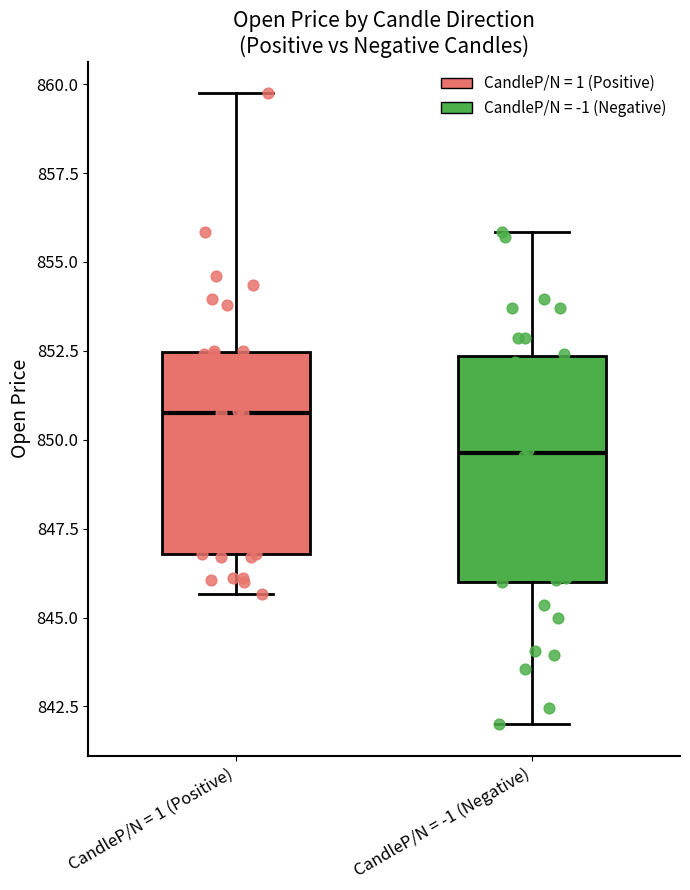

Which box has the lowest median line?

CandleP/N = -1 (Negative)